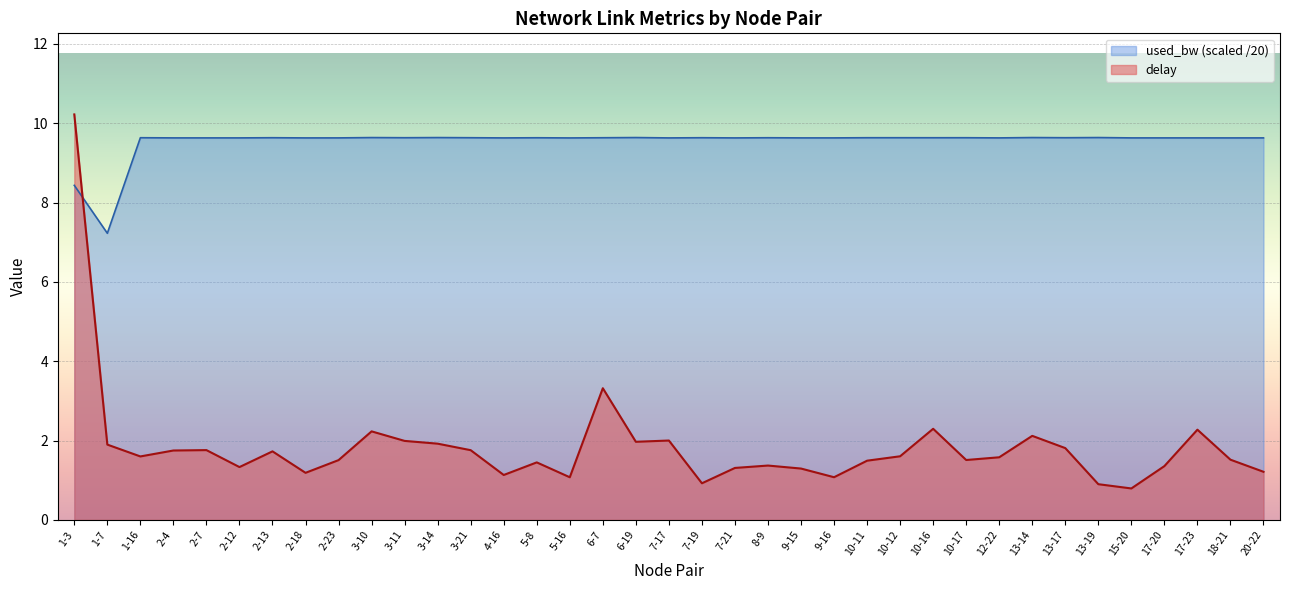

What is the value of the delay point at the 5th from the left?

1.8